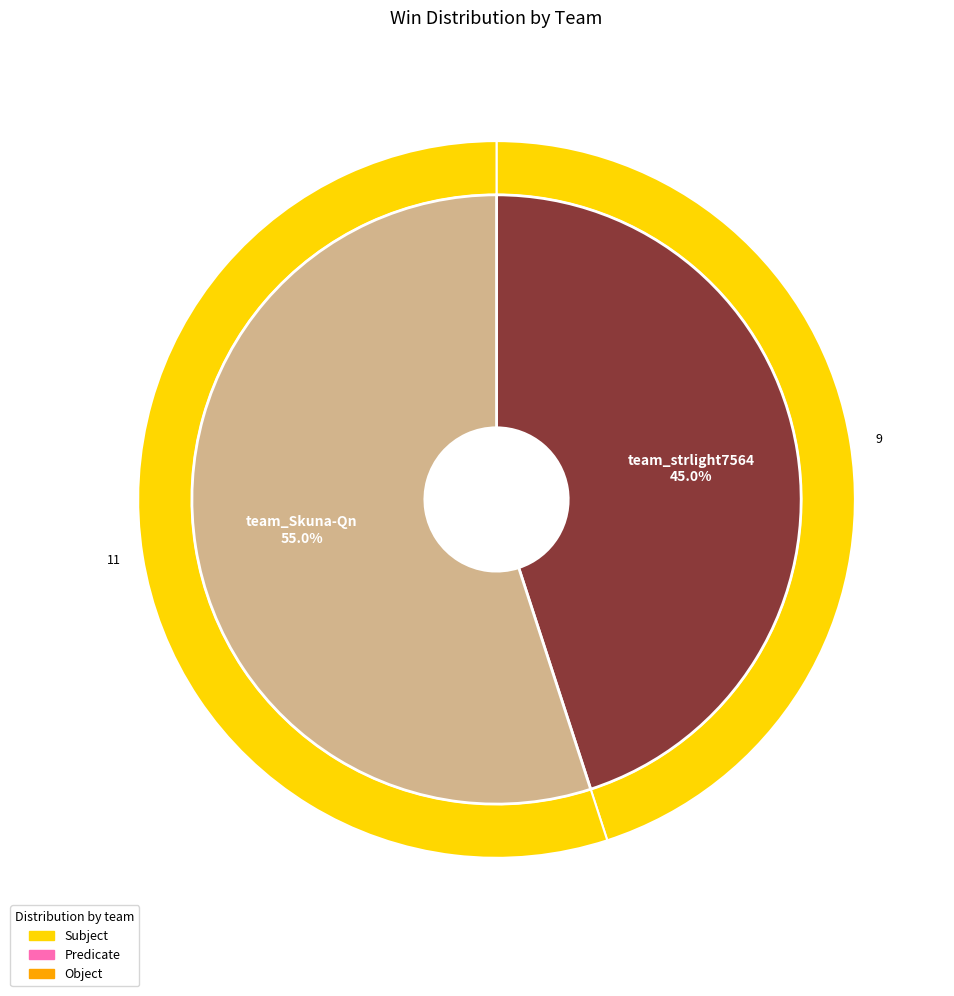

Which category accounts for the majority?

team_Skuna-Qn